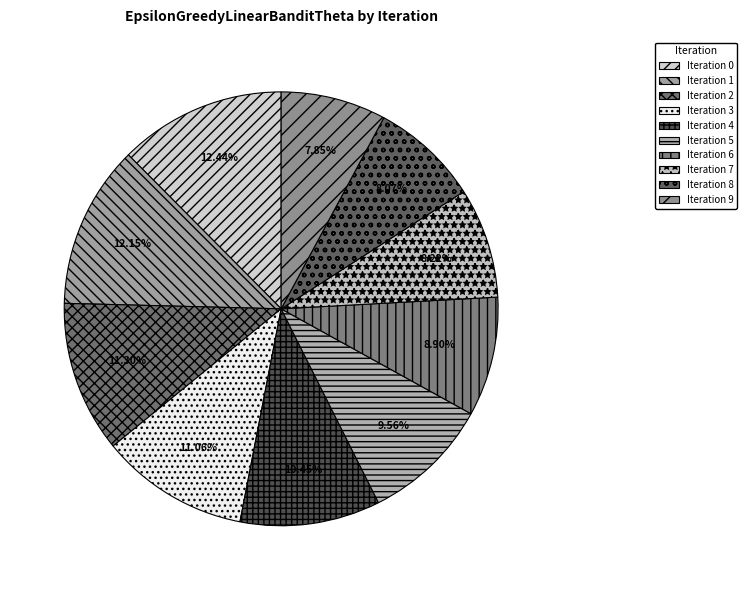

Count the number of slices in the pie.

10